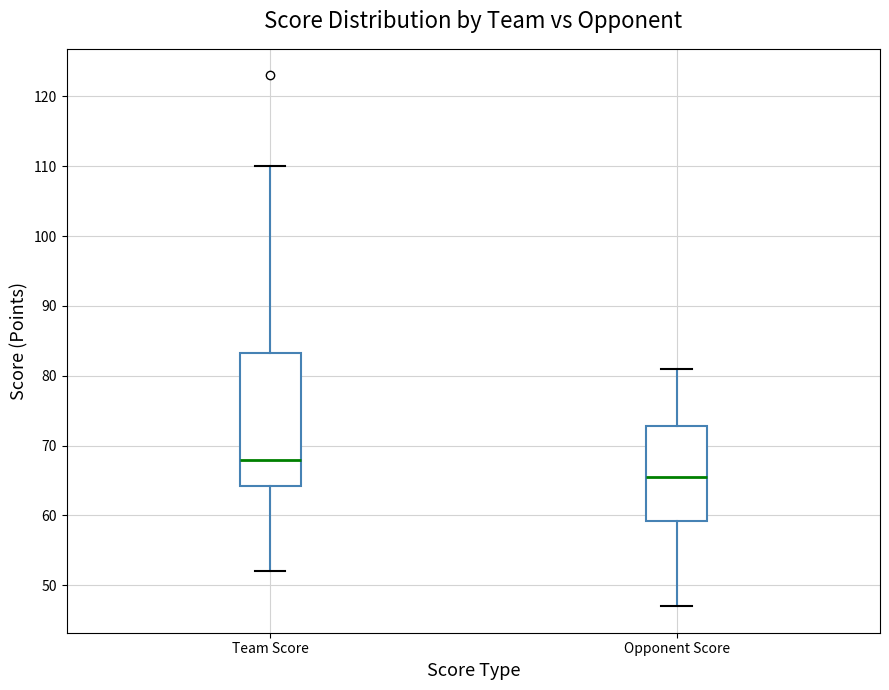

Which box is the tallest, from its lower edge to its upper edge?

Team Score